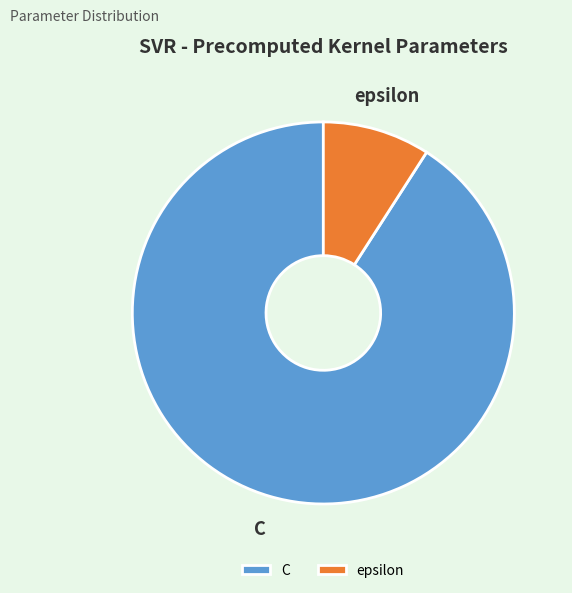

Between C and epsilon, which is larger?

C